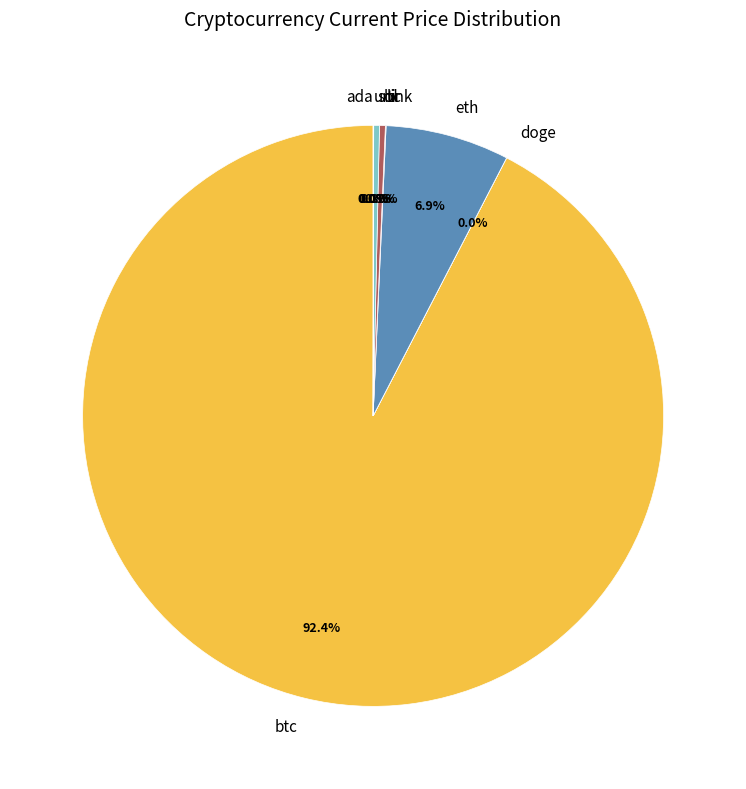

Does any single category account for the majority?

Yes